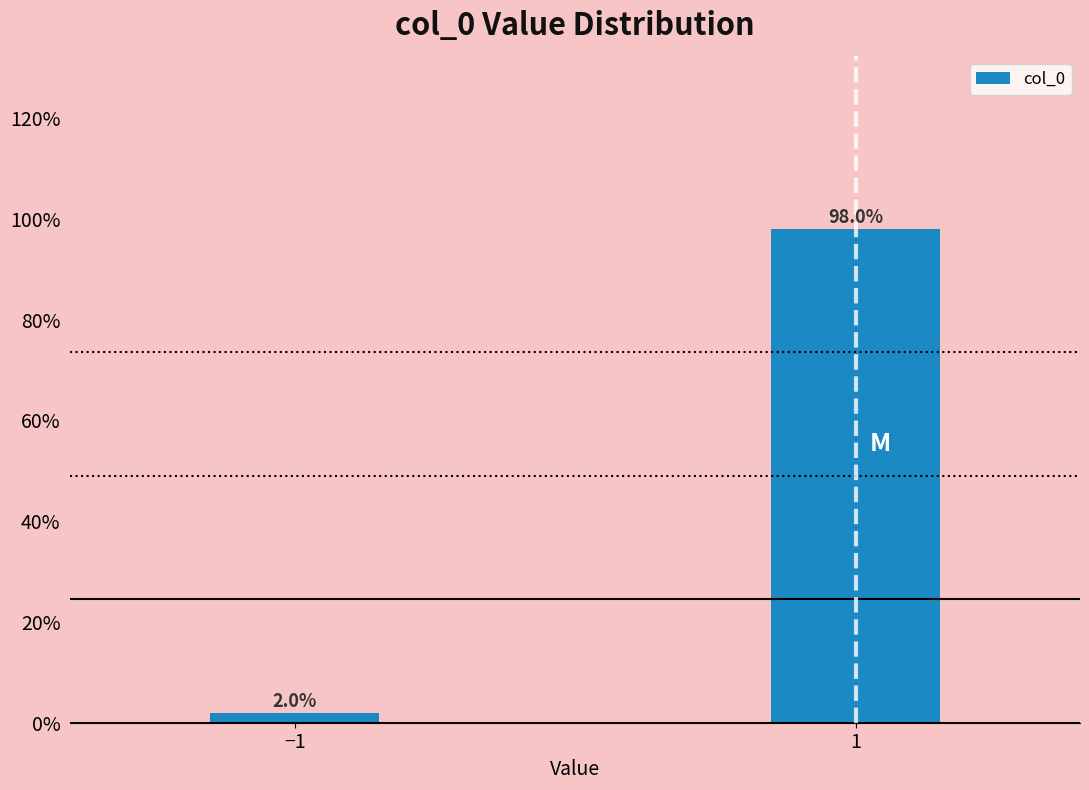

Reading left to right, transcribe all the data shown in this chart.

2.0	98.0